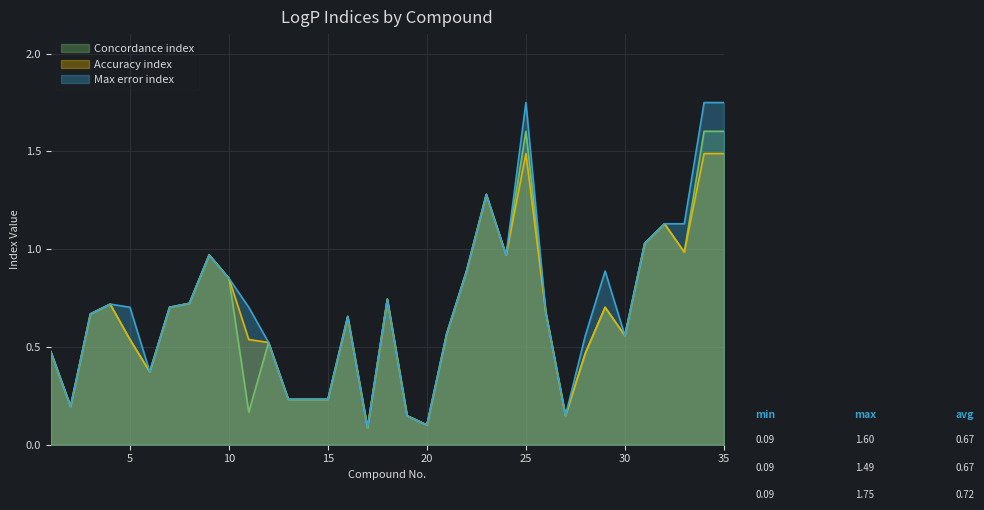

At how many categories does at least one series exceed 0?

35